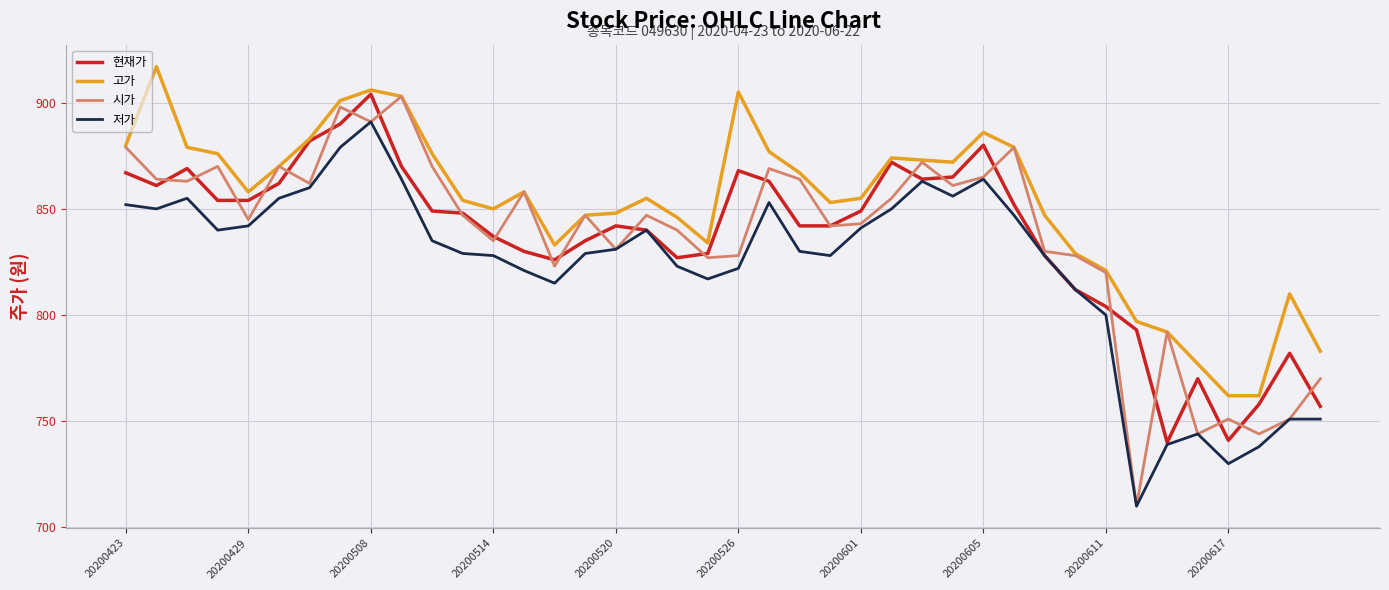

How many series are shown in this chart?

4